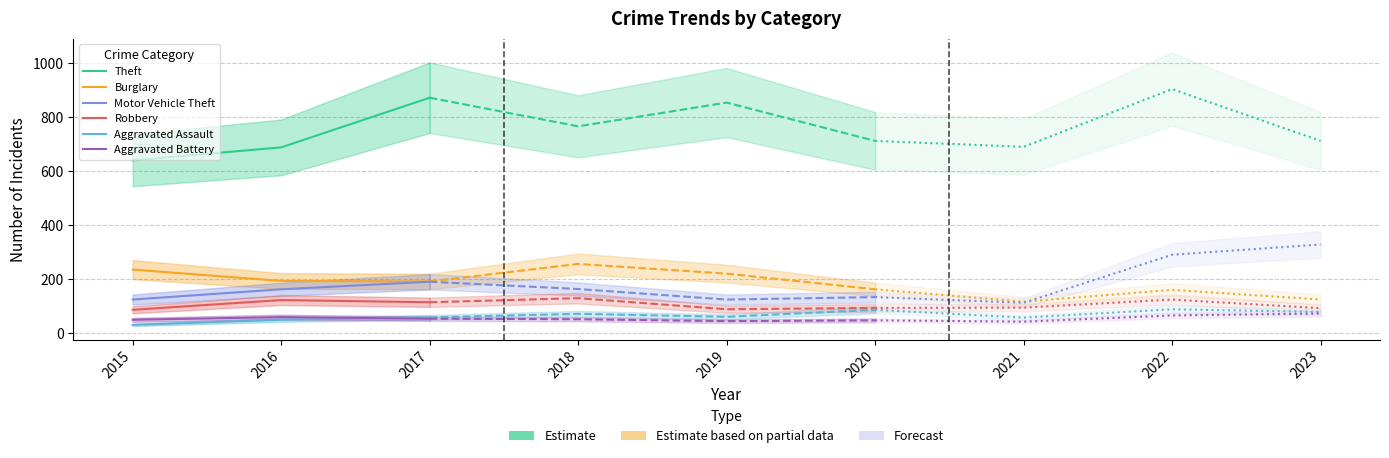

Is this an area chart (filled region under the line)?

No